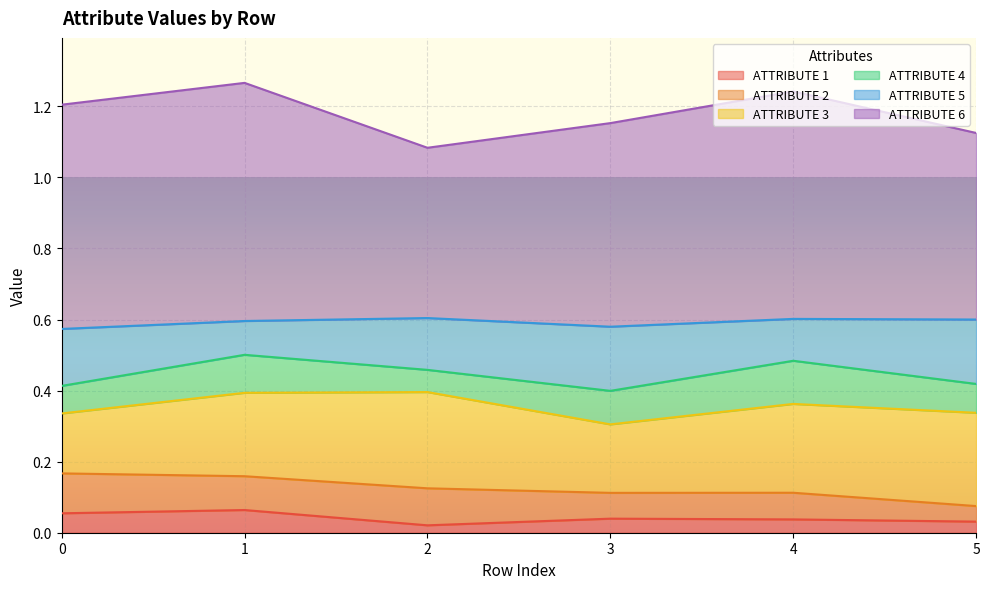

What is the total value across all series at 0?

1.2